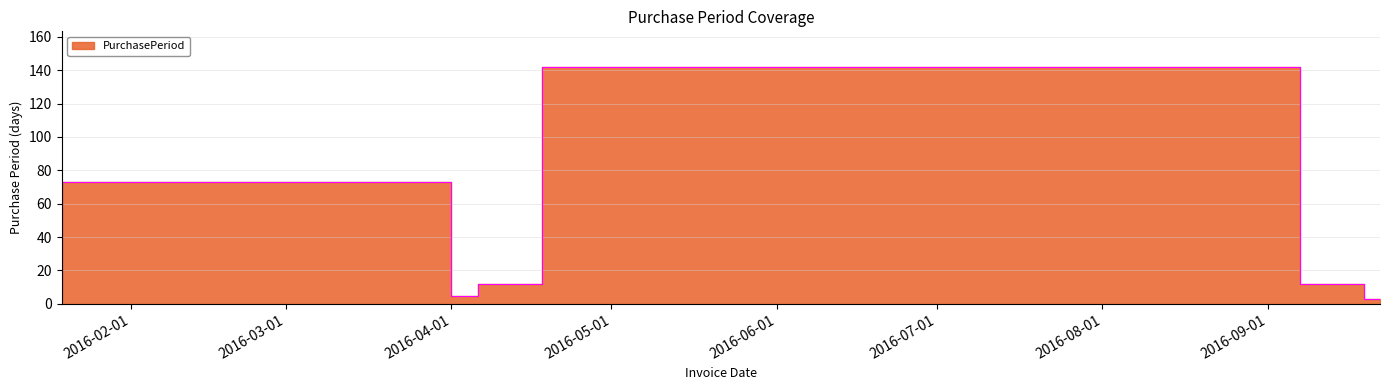

What is the change in value from 2016-04-06 to 2016-09-19?

+7